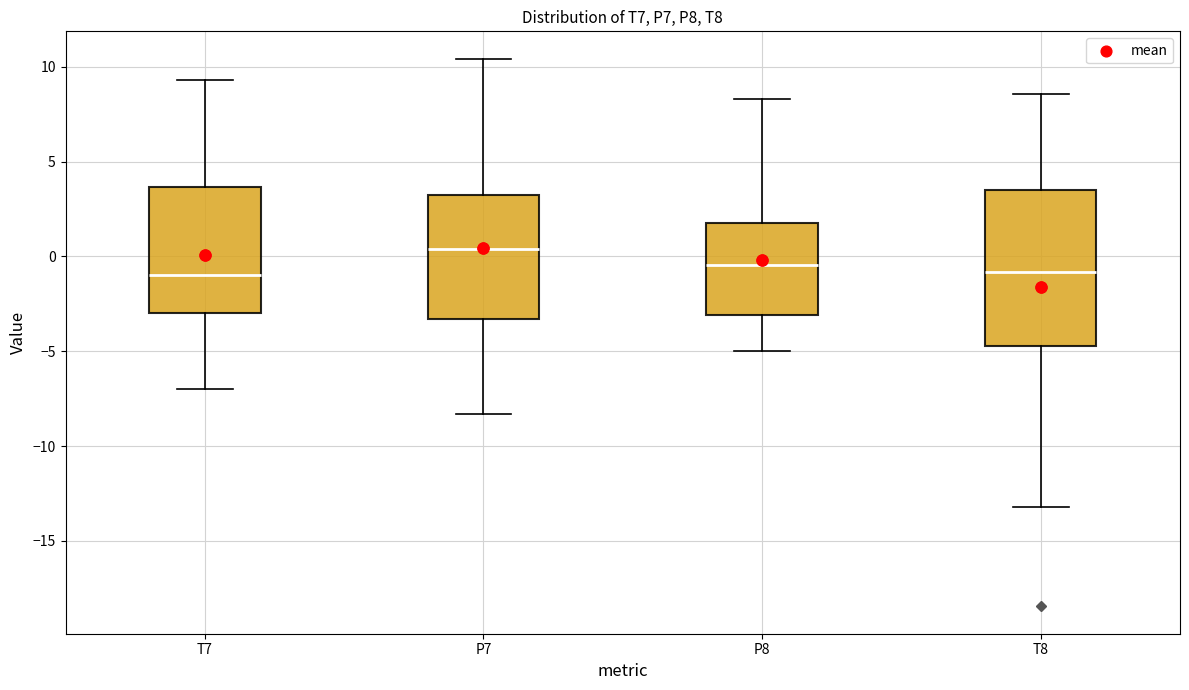

Reading left to right, transcribe this box plot: for each box, give where its median line is, the range the box spans, and where its two whiskers end, as read against the y-axis. The values are not printed on the chart, so give them approximately, as read against the axis.

T7: median -1.0, box -3.0 to 3.5, whiskers -7.0 to 9.5
P7: median 0.5, box -3.5 to 3.0, whiskers -8.5 to 10.5
P8: median -0.5, box -3.0 to 2.0, whiskers -5.0 to 8.5
T8: median -1.0, box -4.5 to 3.5, whiskers -13.0 to 8.5